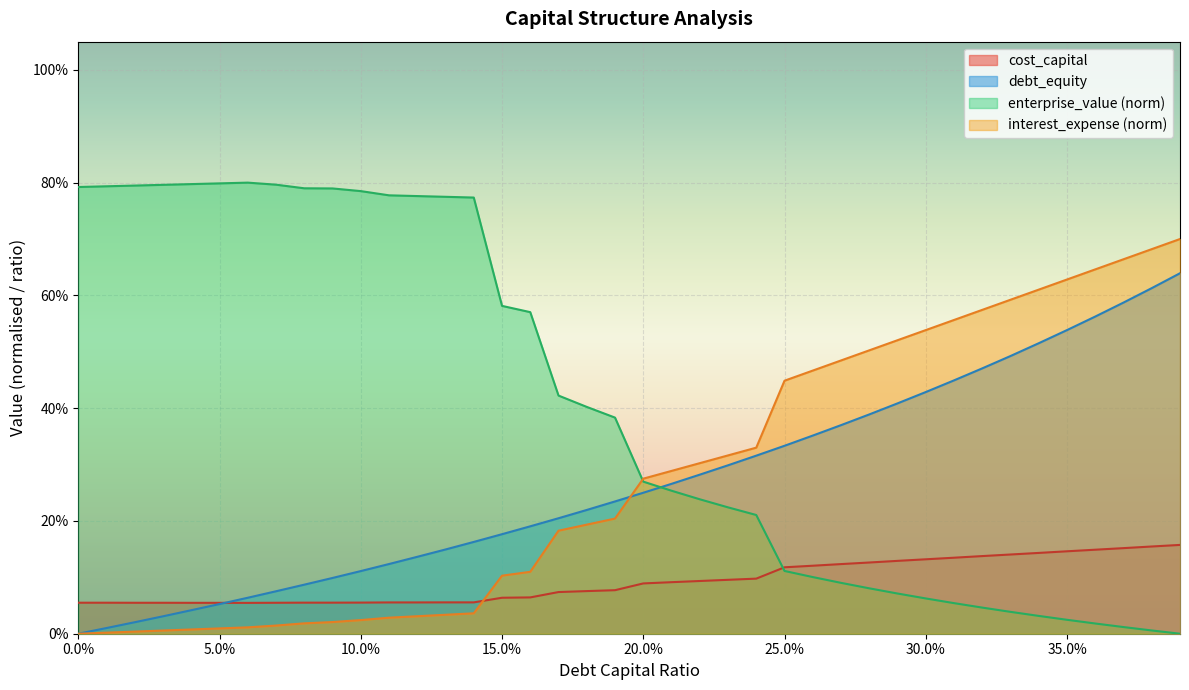

What is the maximum value shown in the chart?

0.7